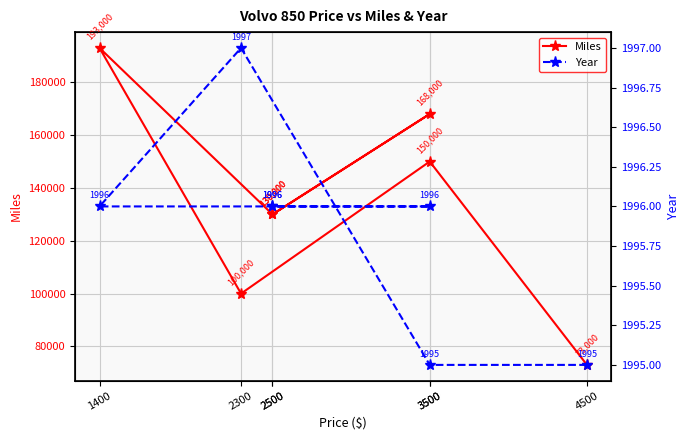

Read the Miles value at 1400.

193000